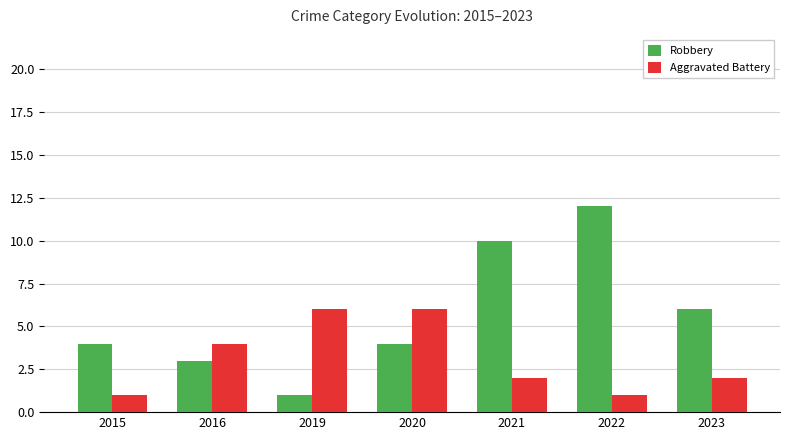

What is the spread (max minus min) of values at 2022?

11